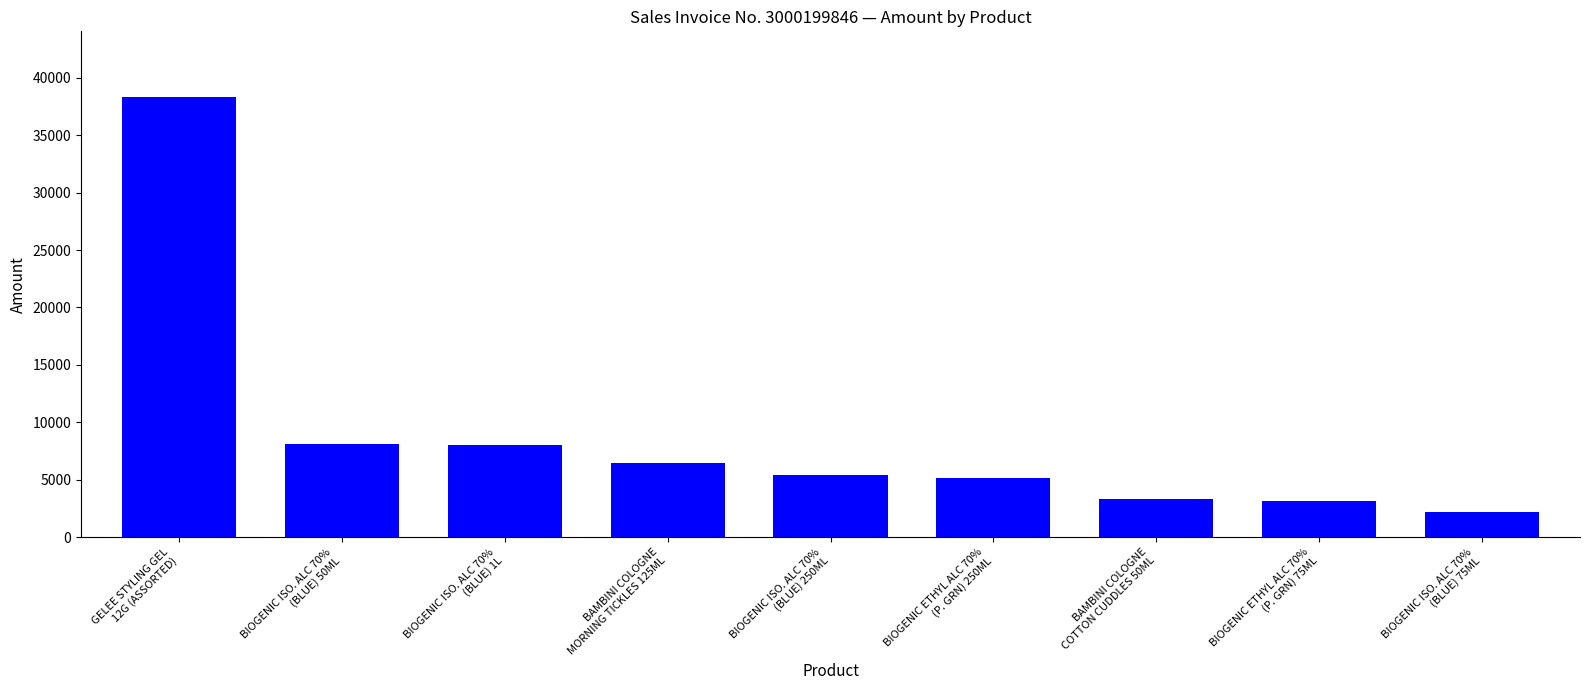

What is the label of the 6th bar from the left?

BIOGENIC ETHYL ALC 70%
(P. GRN) 250ML